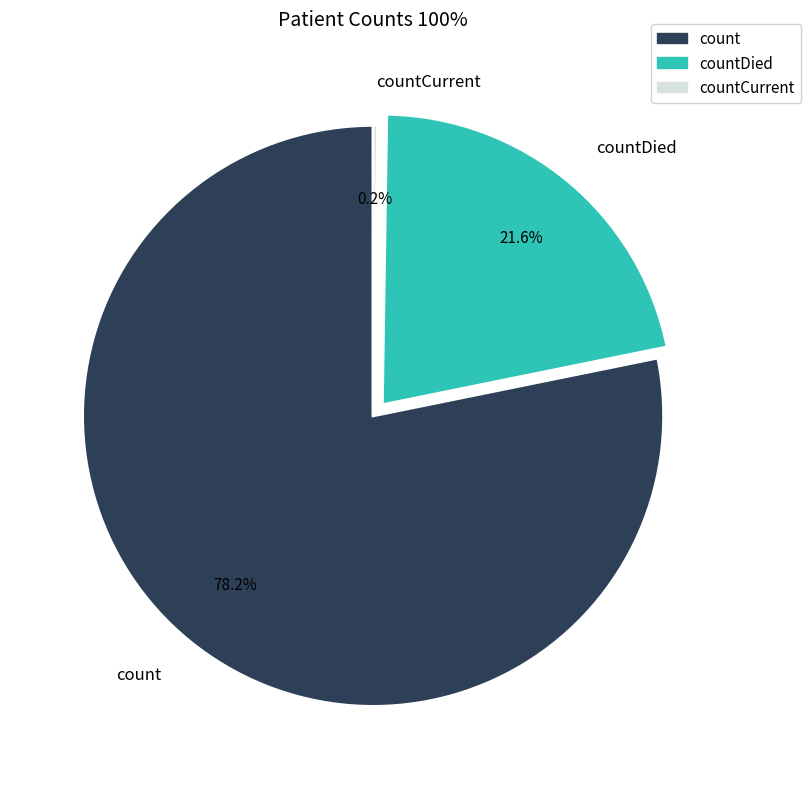

Which slice is the largest?

count